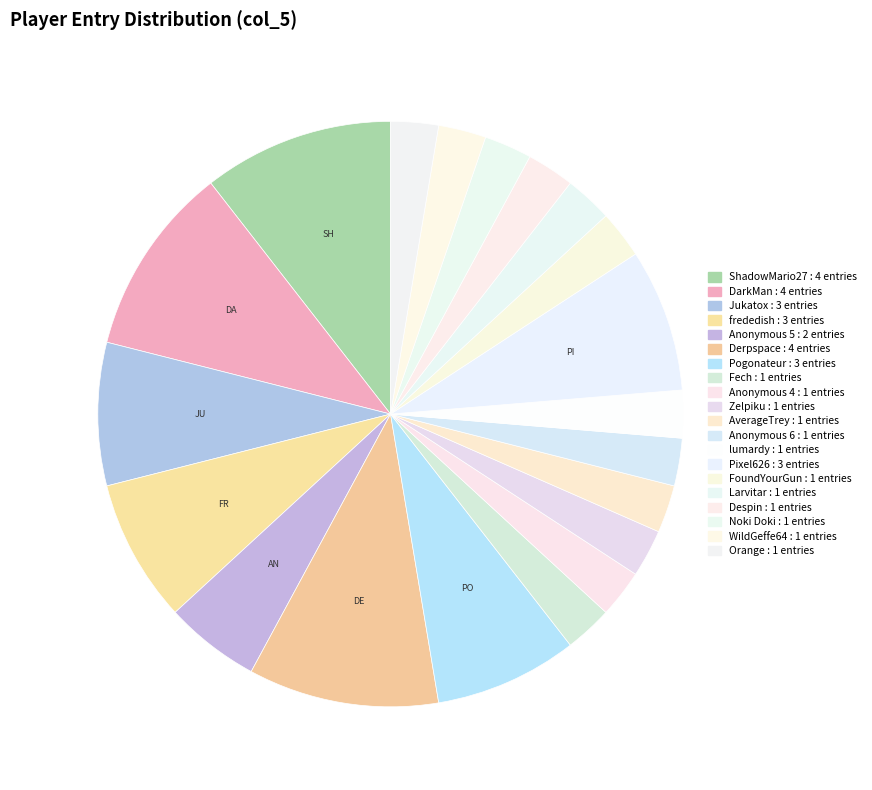

How many slices are in this pie chart?

20